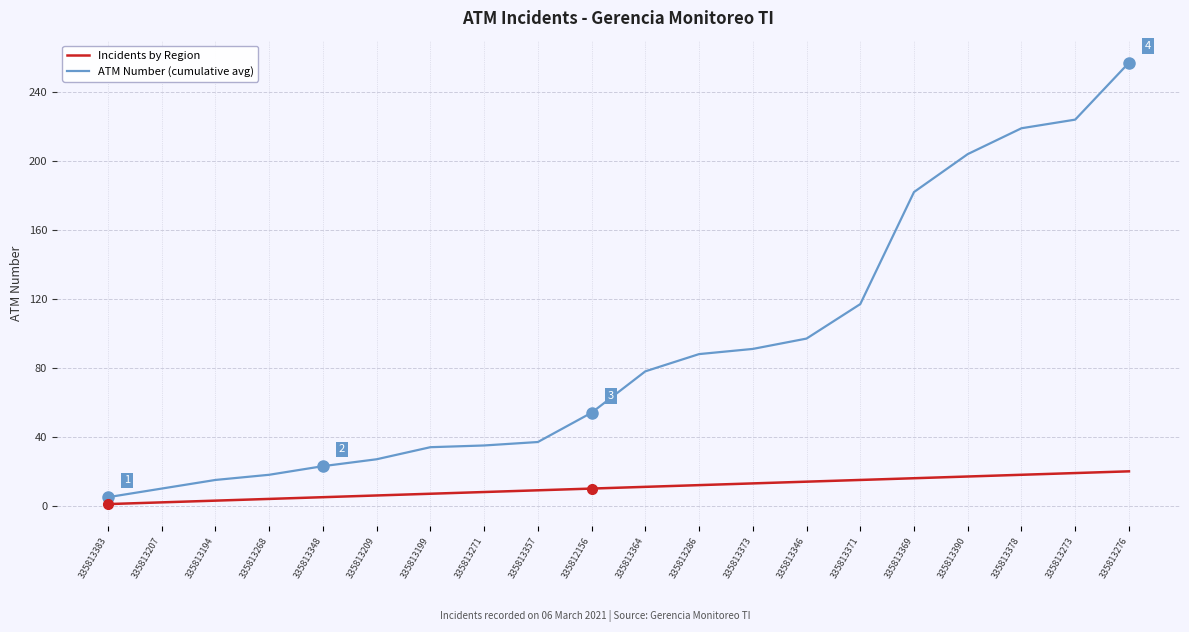

True or false: ATM Number (cumulative avg) and Incidents by Region intersect in this chart.

False